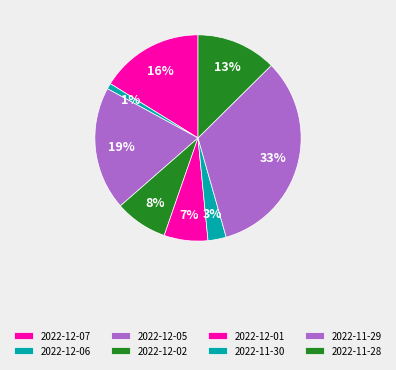

Rank the categories by value from highest to lowest.

2022-11-29, 2022-12-05, 2022-12-07, 2022-11-28, 2022-12-02, 2022-12-01, 2022-11-30, 2022-12-06